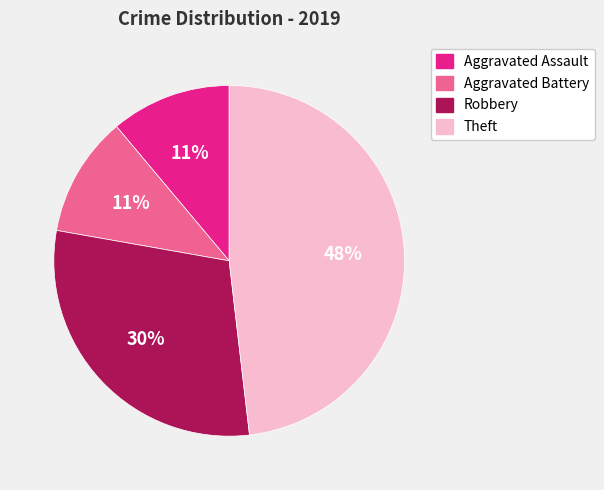

Is there a majority slice in this chart?

No